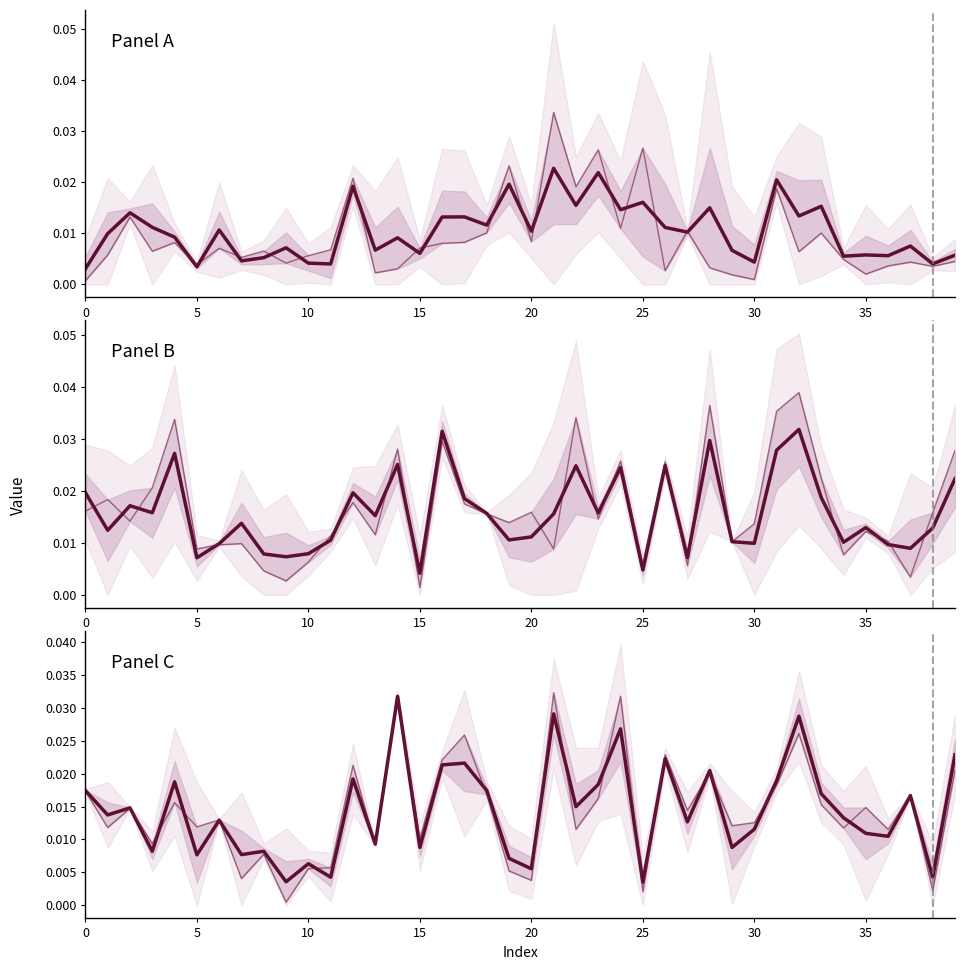

At how many categories does at least one series exceed 0?

40